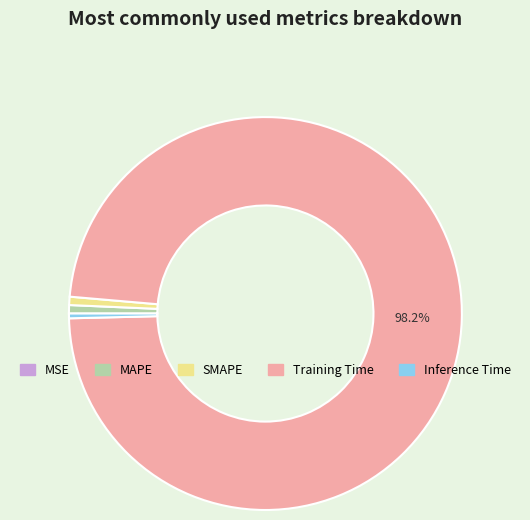

What percentage is the SMAPE slice, to the nearest percent?

1%